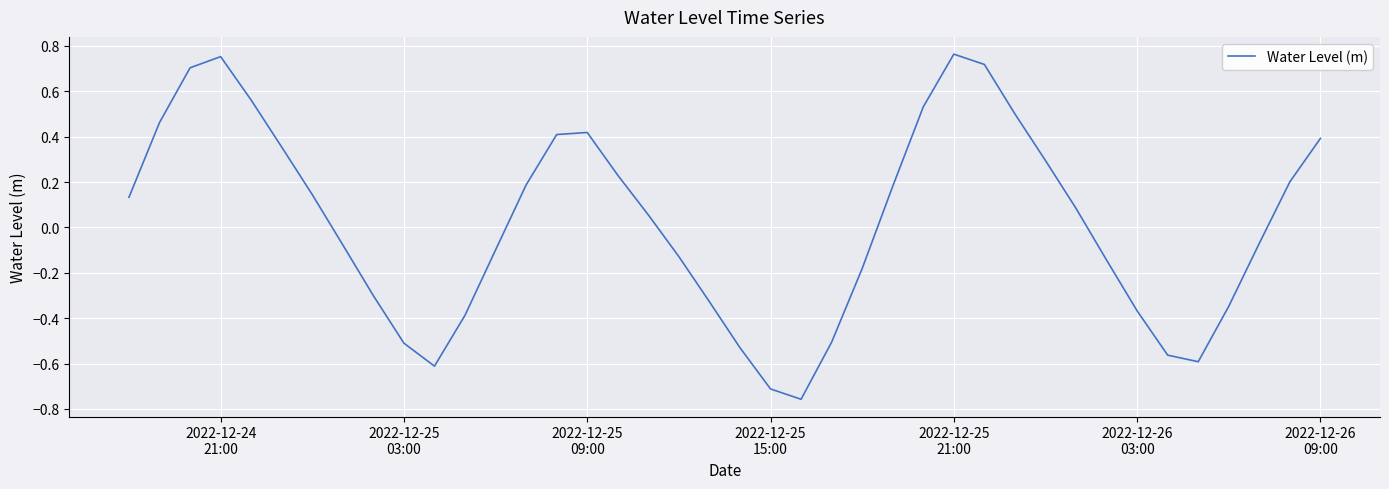

How many lines are shown in the chart?

1